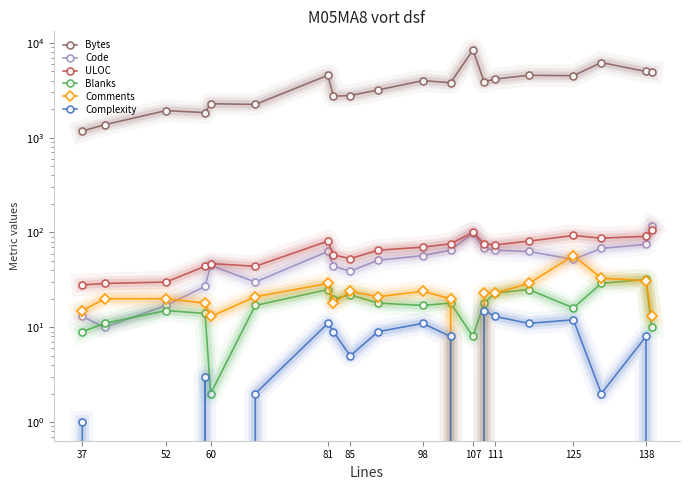

What is the label of the 4th point from the left?

81